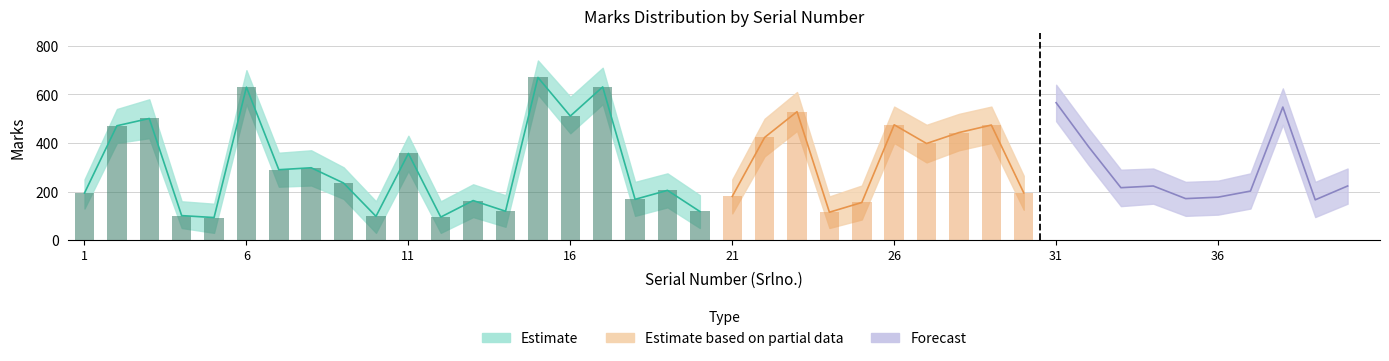

Are the bars horizontal?

No